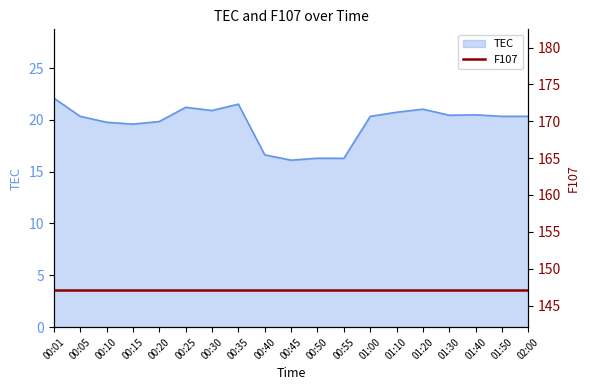

What position from the right is 02:00?

1